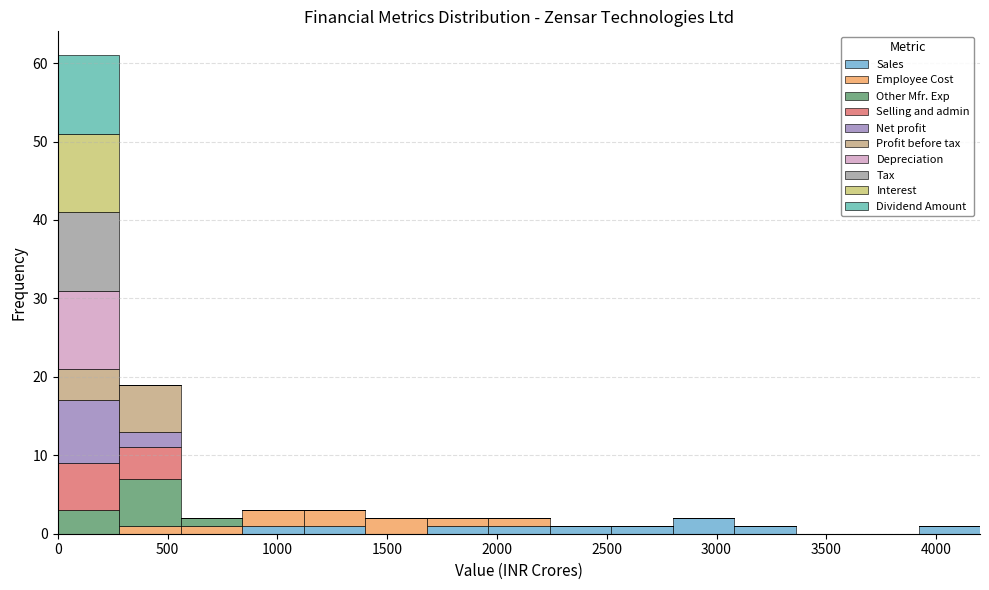

What is the total height of the stacked bar covering 2520 to 2800 on the x-axis? Neither the bar edges nor the heights are printed on the chart, so give them approximately, as read against the axes.

1